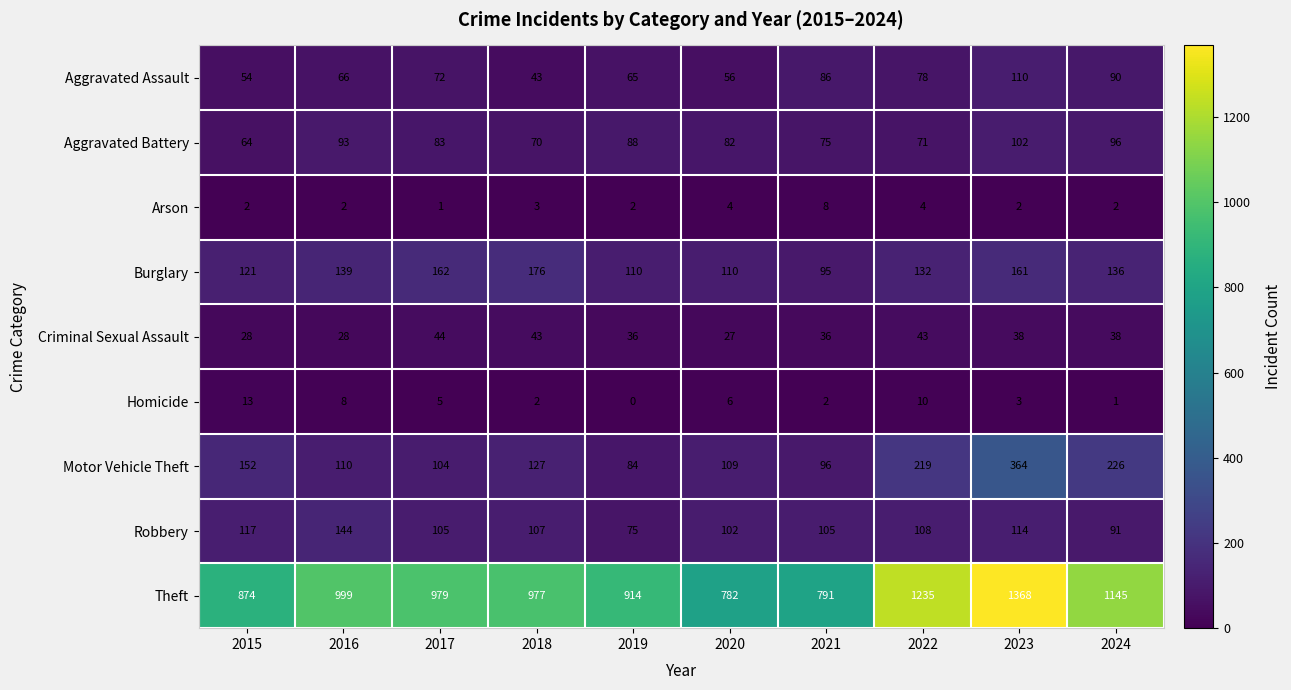

What is the difference between the maximum and second lowest values in the Aggravated Assault series?

56